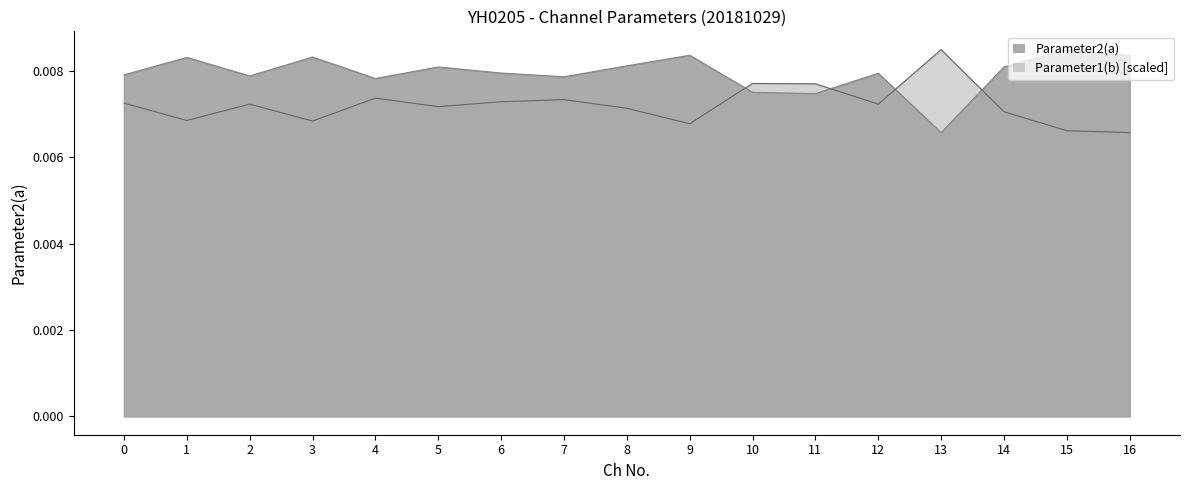

What are all the series names shown in the legend?

Parameter2(a), Parameter1(b) [scaled]